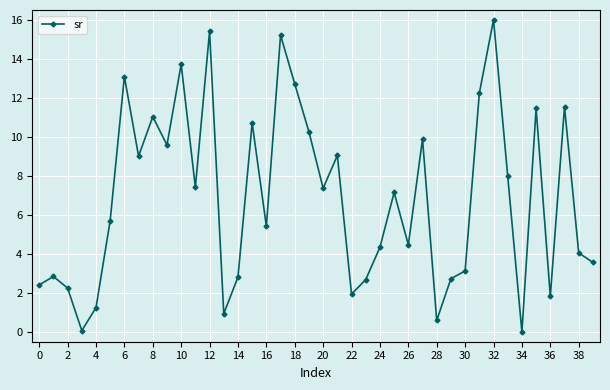

What is the value of the 23rd point from the left?

1.9